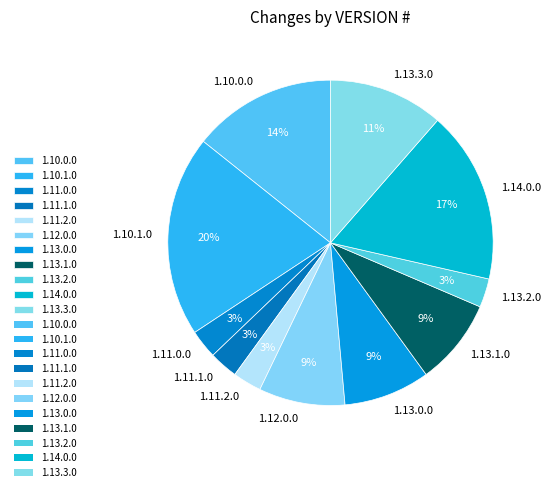

How many slices are in this pie chart?

11